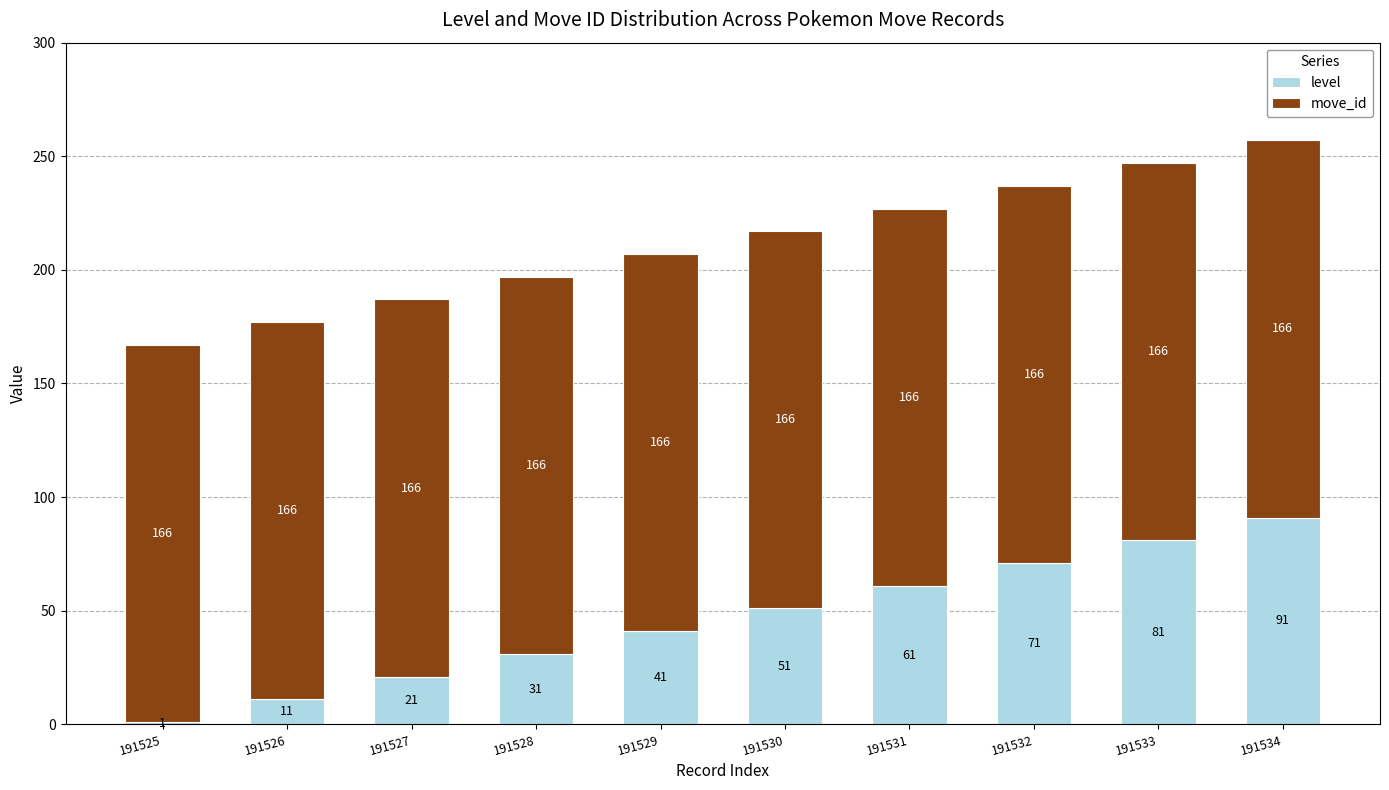

How many bars are there in total?

10